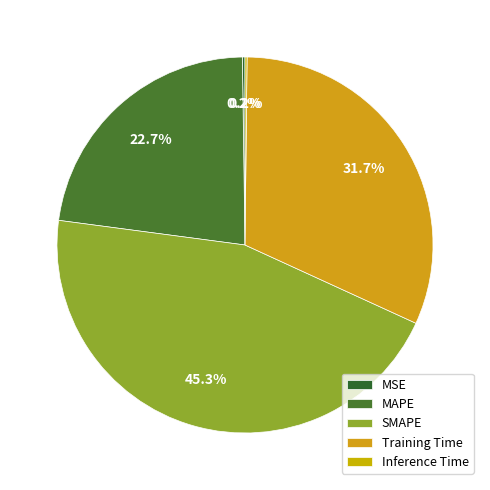

Which category has the smallest portion of the pie?

Inference Time